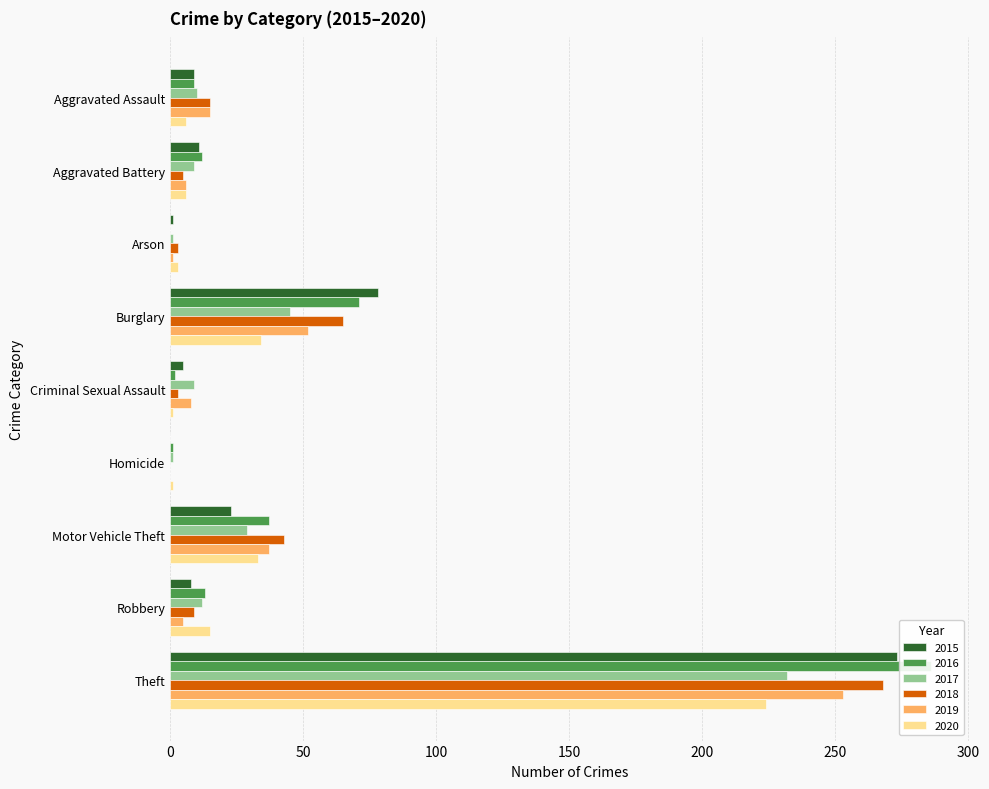

Rank the series by their maximum value, from lowest to highest.

2020, 2017, 2019, 2018, 2015, 2016